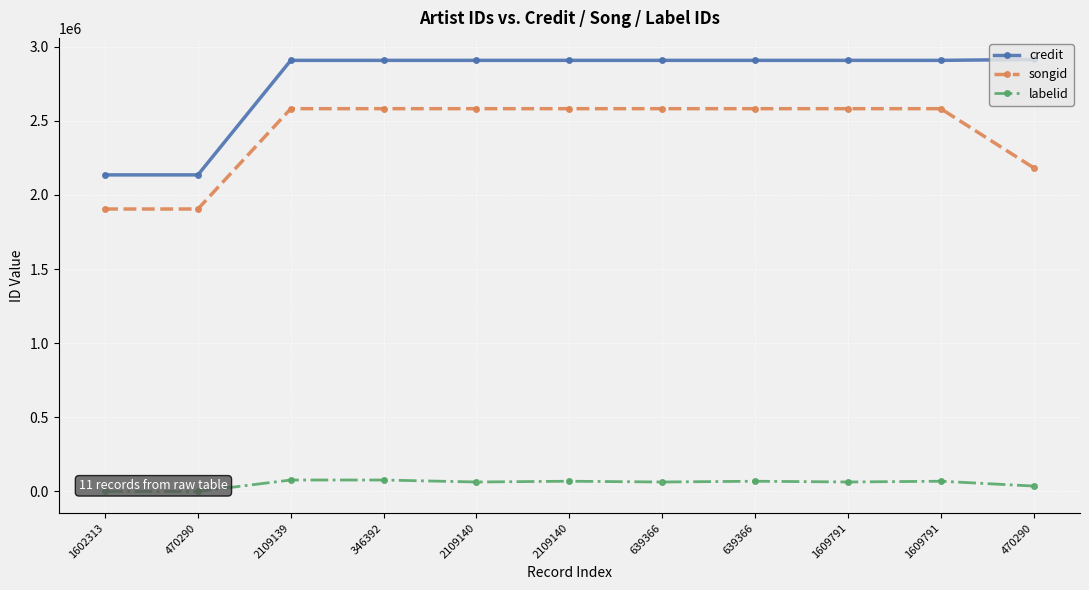

Which label corresponds to the smallest value in the chart?

1602313